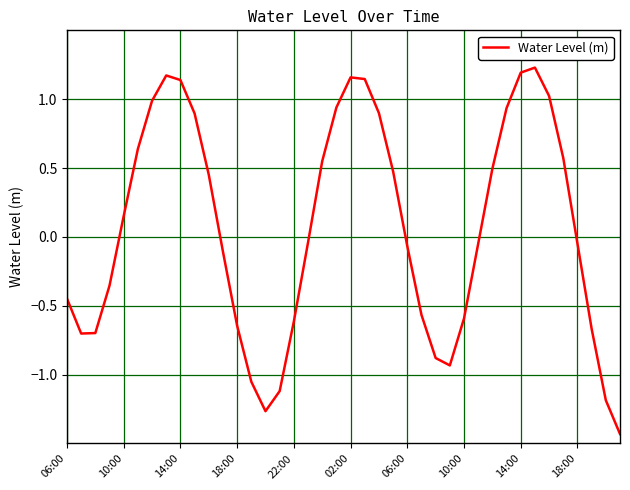

What is the difference between the maximum and minimum values?

2.7